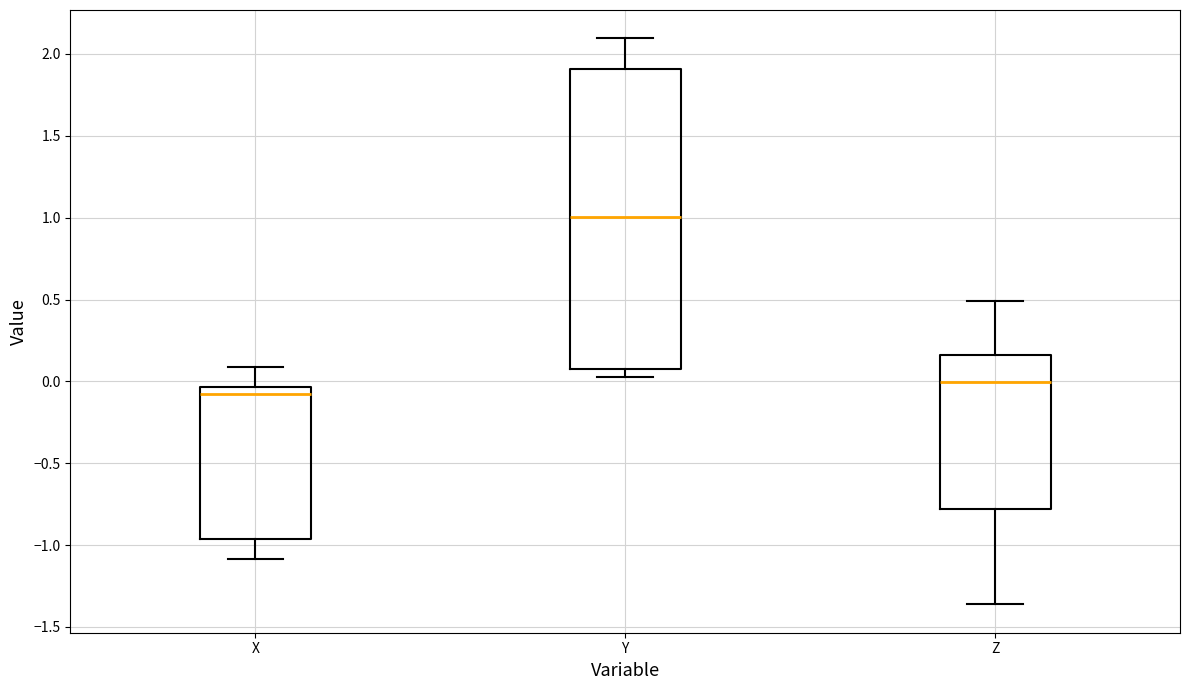

Which box is the tallest, from its lower edge to its upper edge?

Y